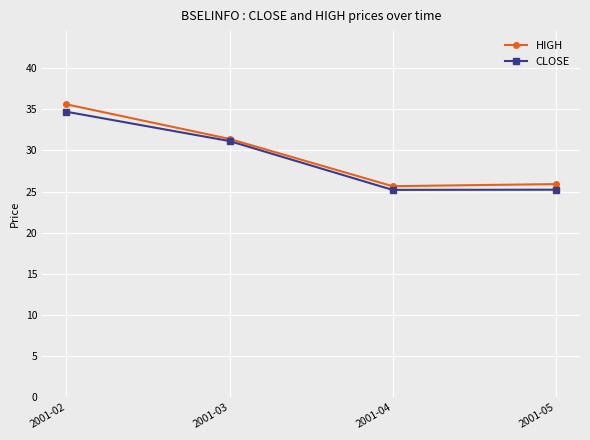

List the series in order of their overall mean, lowest first.

CLOSE, HIGH